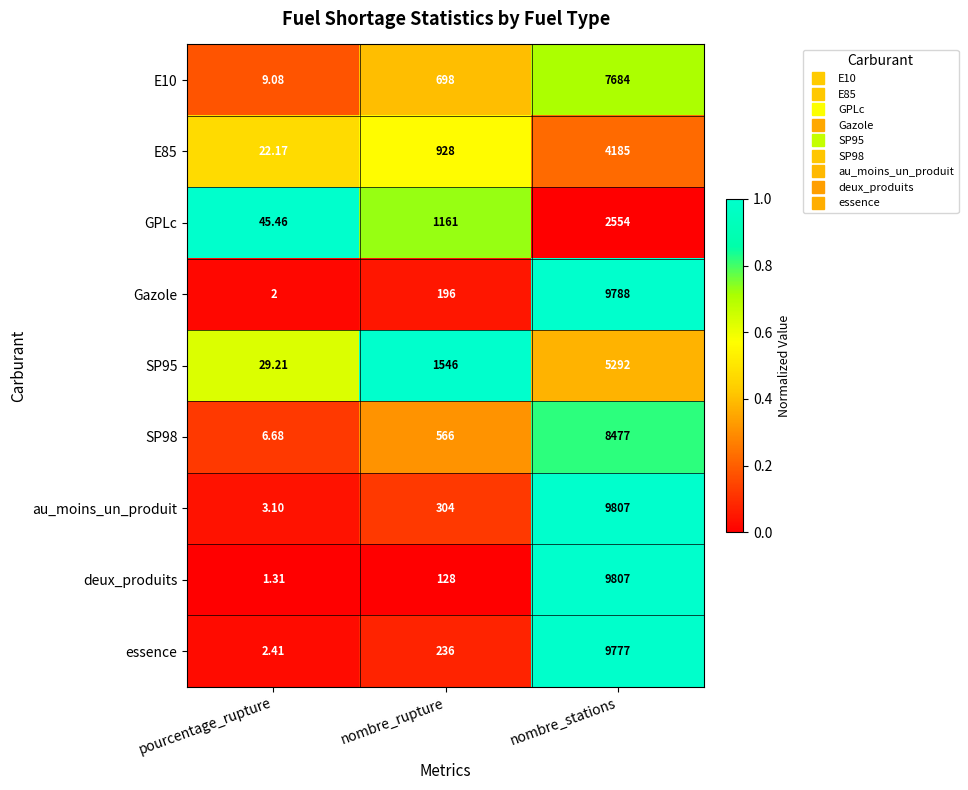

Which series has the largest total across all categories?

au_moins_un_produit